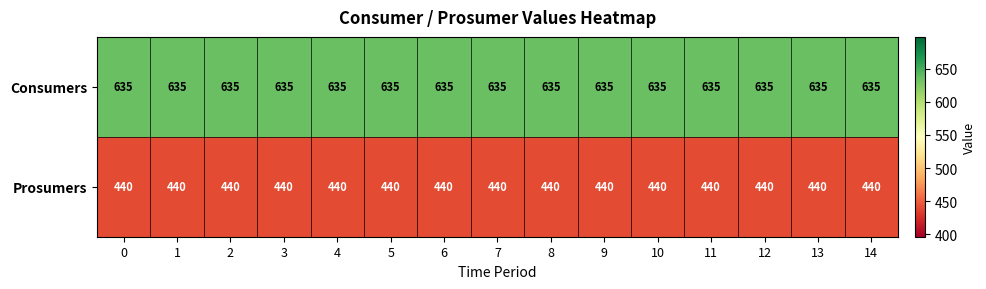

What is the difference between the highest and lowest values at 14?

195